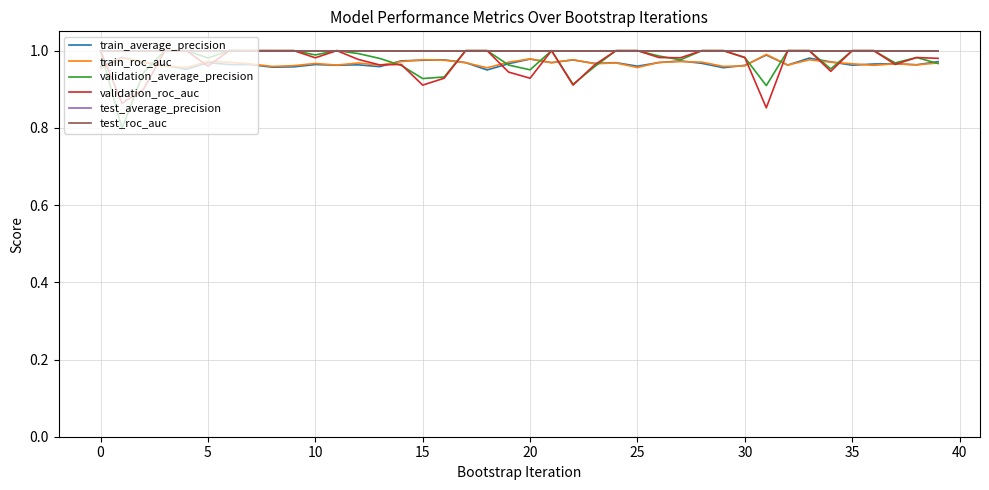

How many lines are shown in the chart?

6